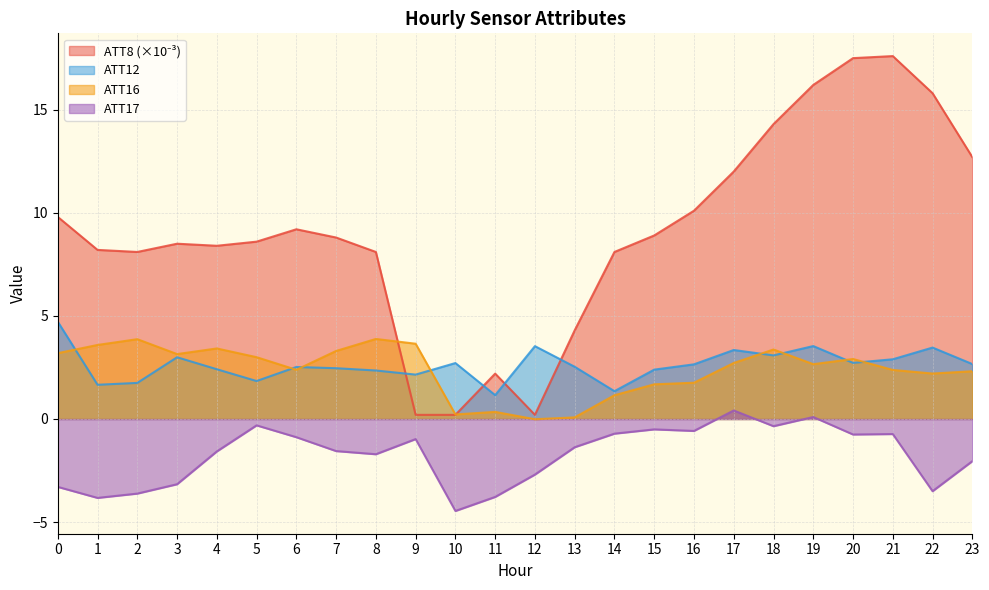

What is the sum of all ATT12 values?

62.9